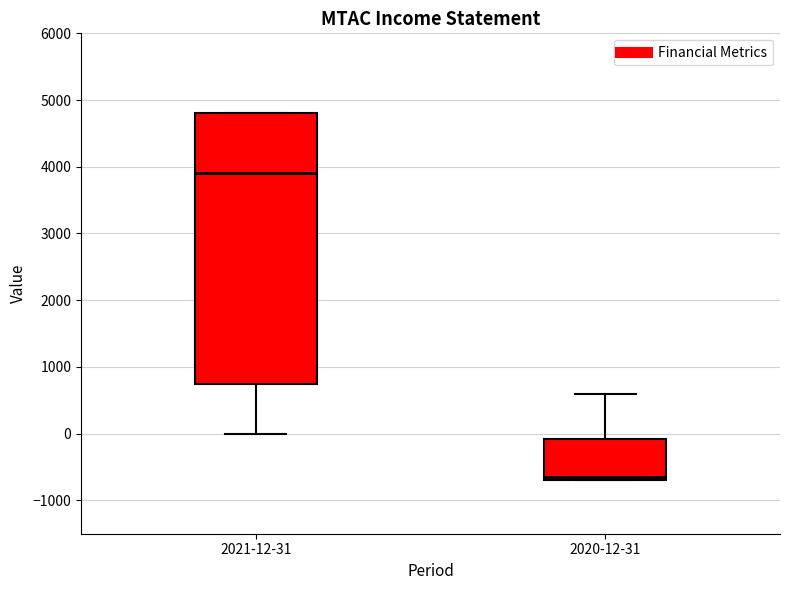

Reading left to right, read every box against the y-axis: the position of its median line, the range the box covers, and the ends of its whiskers. The values are not printed on the chart, so give them approximately, as read against the axis.

2021-12-31: median 3900, box 800 to 4800, whiskers 0 to 4800
2020-12-31: median -600, box -700 to -100, whiskers -700 to 600